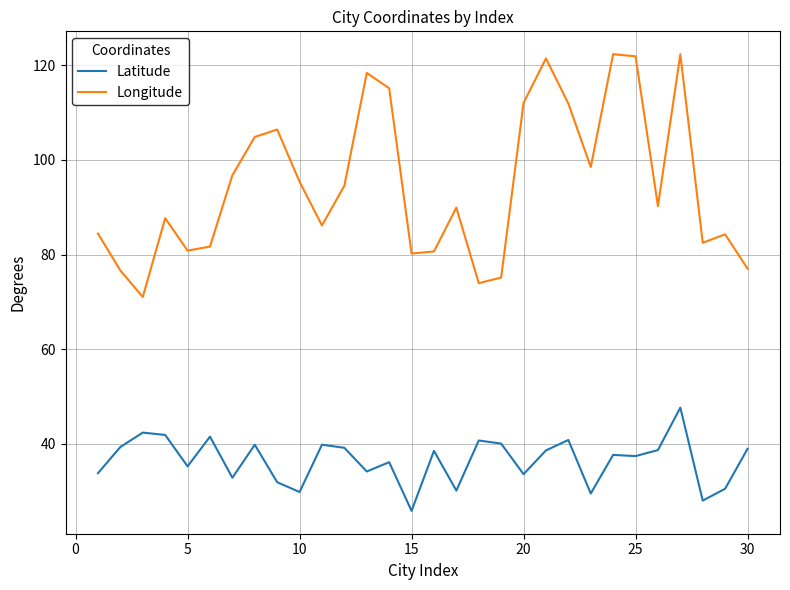

Rank the series by their average value, from lowest to highest.

Latitude, Longitude